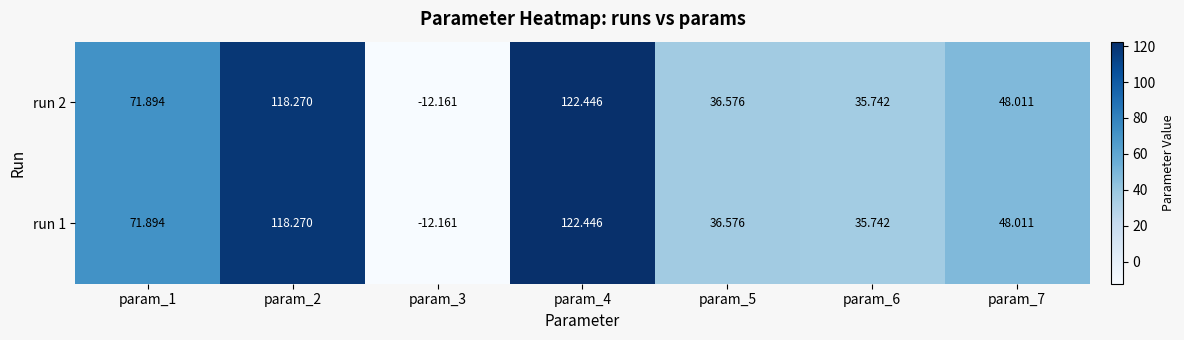

Is the value of run 1 at param_2 greater than the value of run 2 at param_4?

No